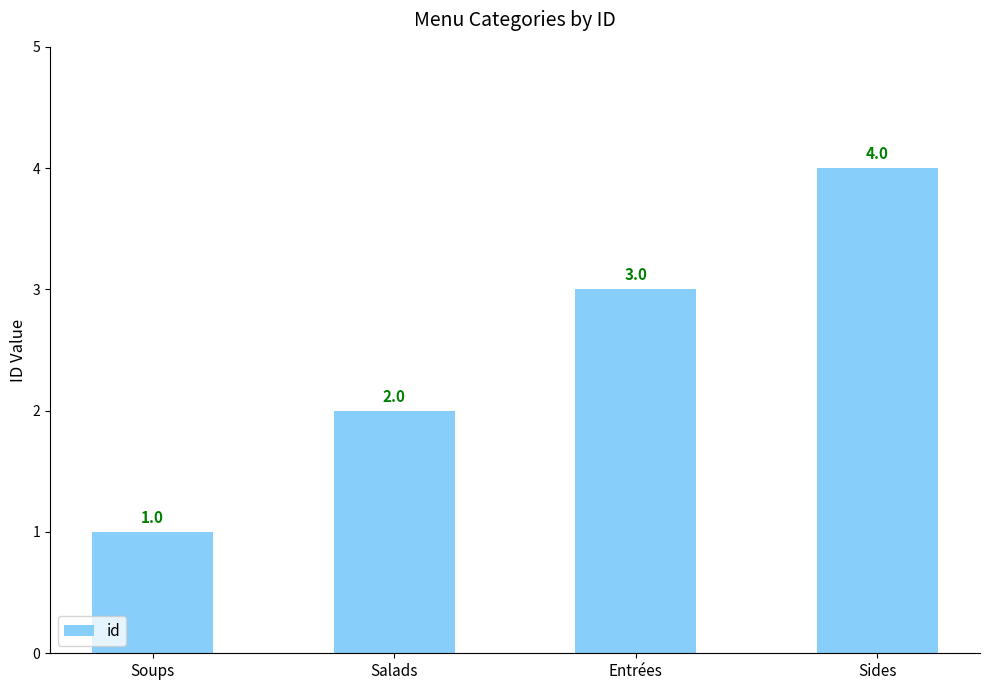

What is the change in value from Salads to Entrées?

+1